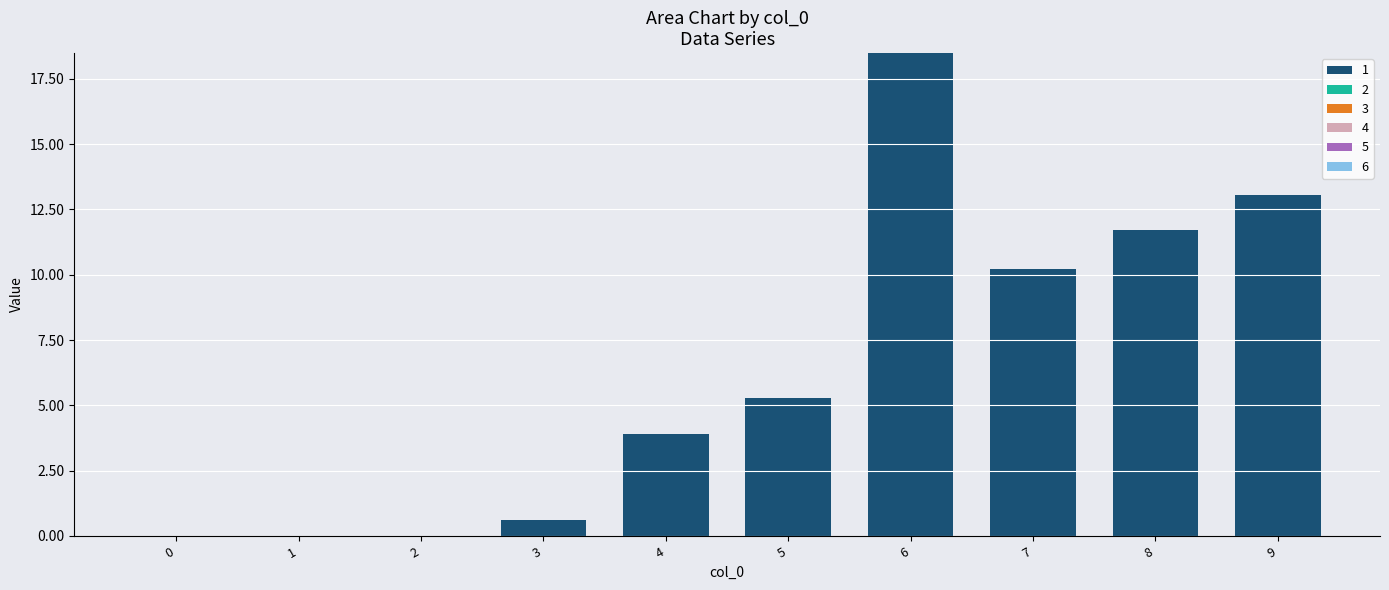

Reading left to right, extract all data points from this chart.

0=0.0	1=0.0	2=0.0	3=0.6	4=3.9	5=5.3	6=18.5	7=10.2	8=11.7	9=13.0